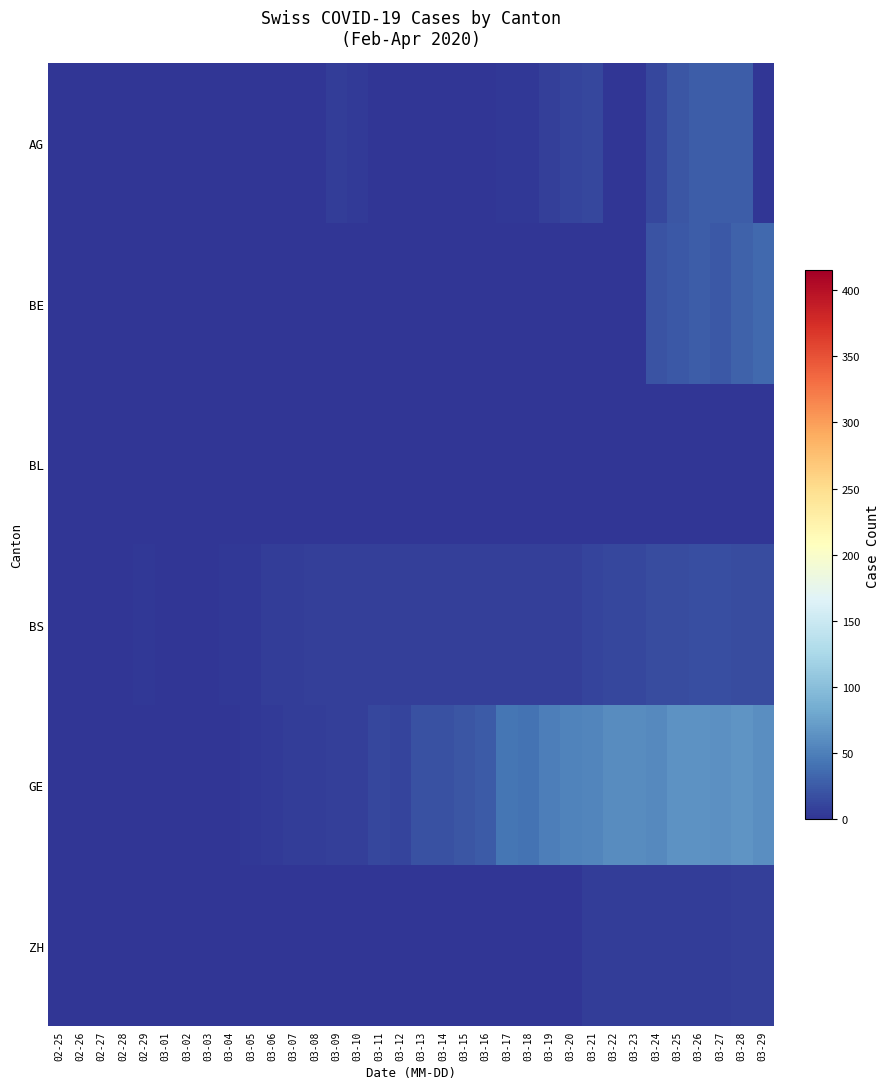

What is the greatest value displayed?

65